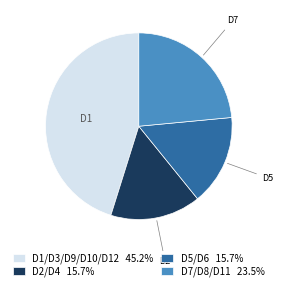

Do D7/D8/D11 23.5% and D5/D6 15.7% together represent more than half of the pie?

No